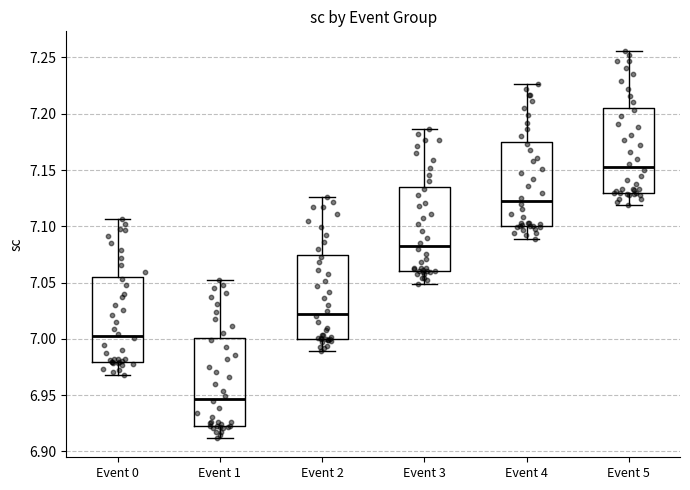

Where is the lower edge of the box for Event 2 on the y-axis? The values are not printed on the chart, so give them approximately, as read against the axis.

7.000